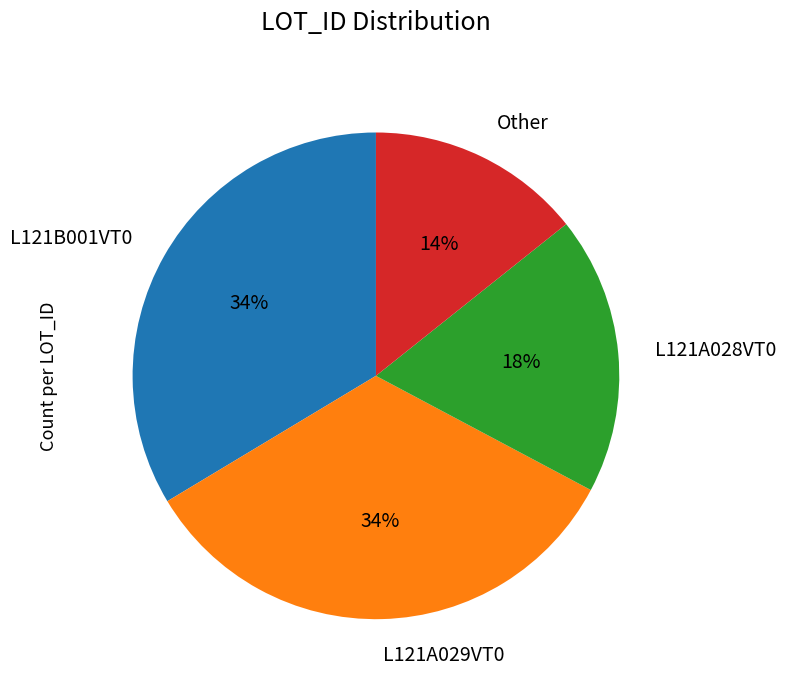

Does Other account for over 50% of the chart?

No